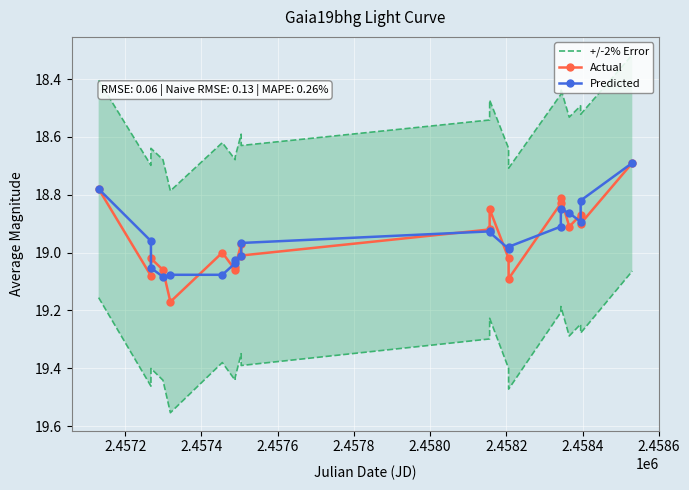

True or false: +/-2% Error and Predicted cross at least once.

False